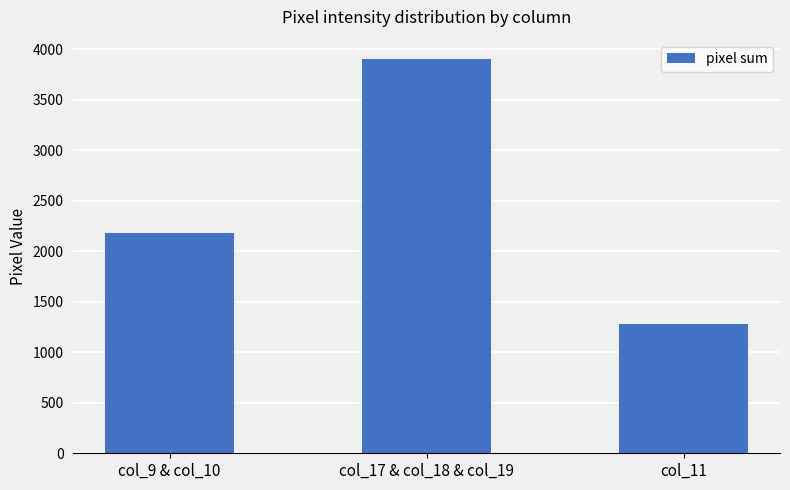

Reading left to right, extract all data points from this chart.

col_9 & col_10=2182	col_17 & col_18 & col_19=3898	col_11=1275